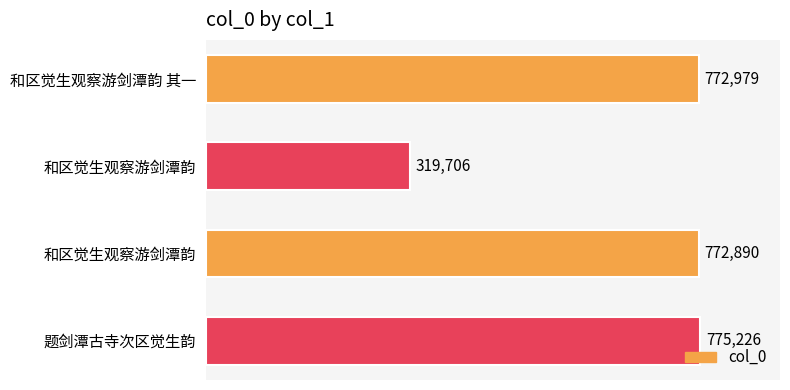

How many series are shown in this chart?

1